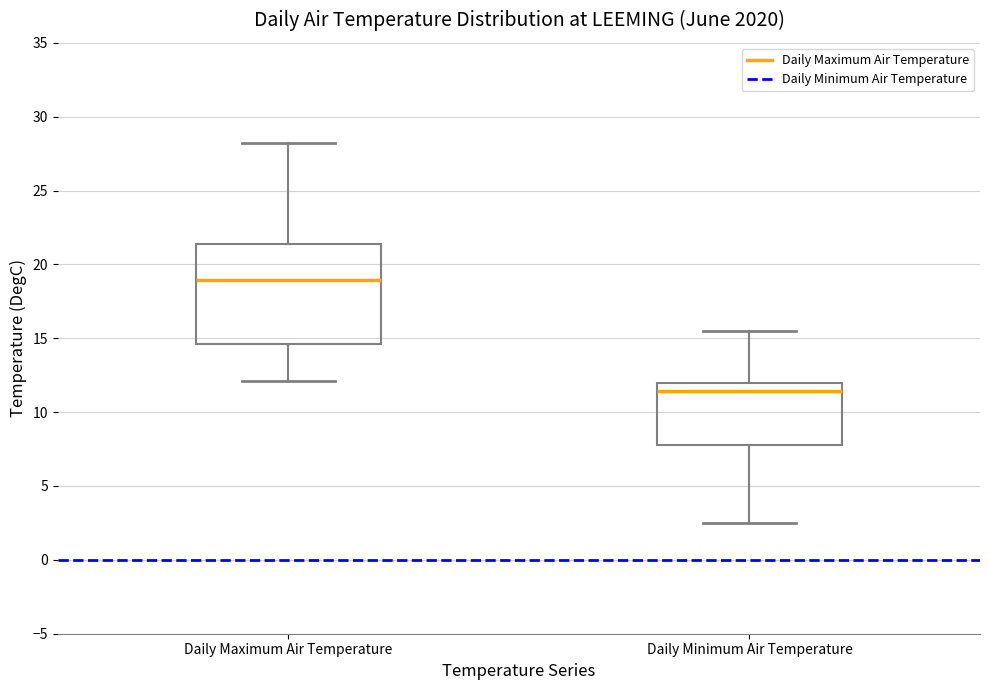

Reading left to right, read every box against the y-axis: the position of its median line, the range the box covers, and the ends of its whiskers. The values are not printed on the chart, so give them approximately, as read against the axis.

Daily Maximum Air Temperature: median 19.0, box 14.5 to 21.5, whiskers 12.0 to 28.0
Daily Minimum Air Temperature: median 11.5, box 8.0 to 12.0, whiskers 2.5 to 15.5